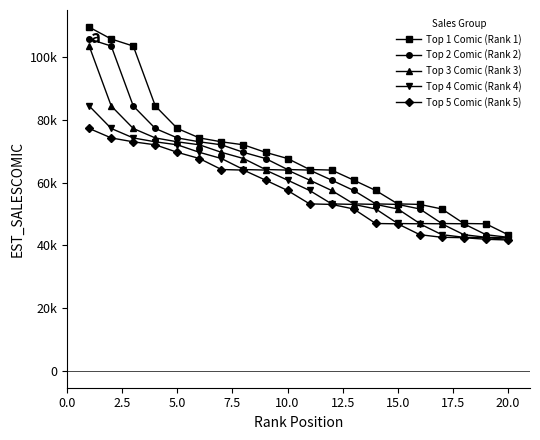

At which label does Top 2 Comic (Rank 2) reach its minimum?

19